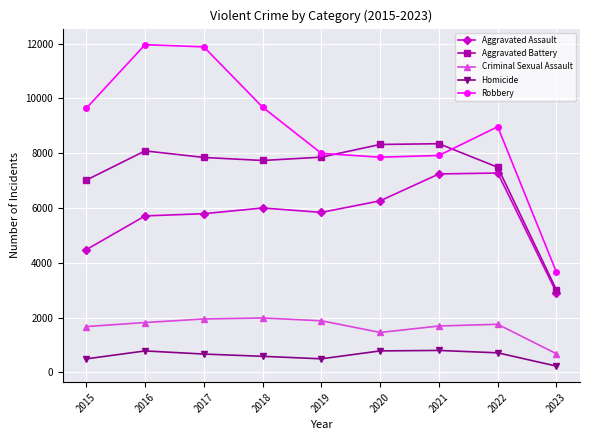

The value of Homicide at 2015 is 496. True or false?

True